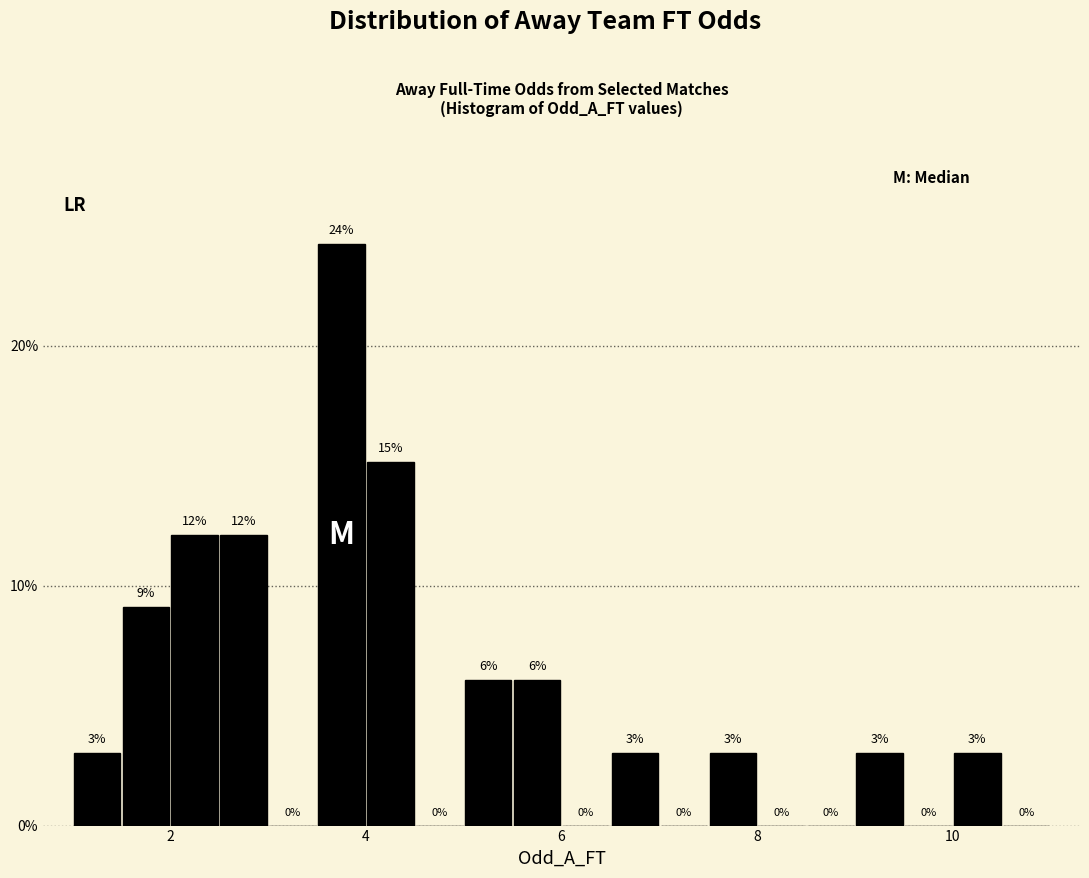

Read against the x-axis, roughly where is the centre of the tallest bar?

3.8